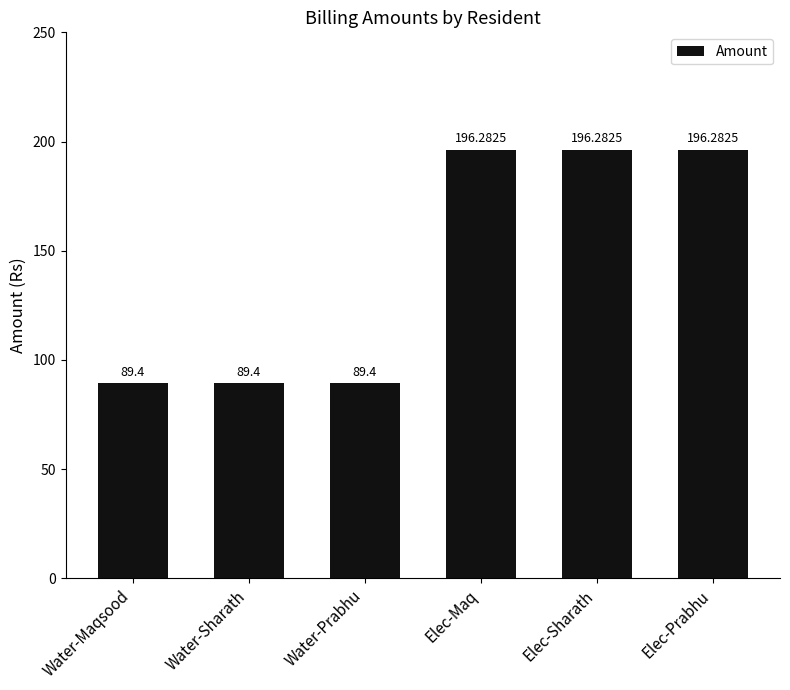

How many bars are there in total?

6